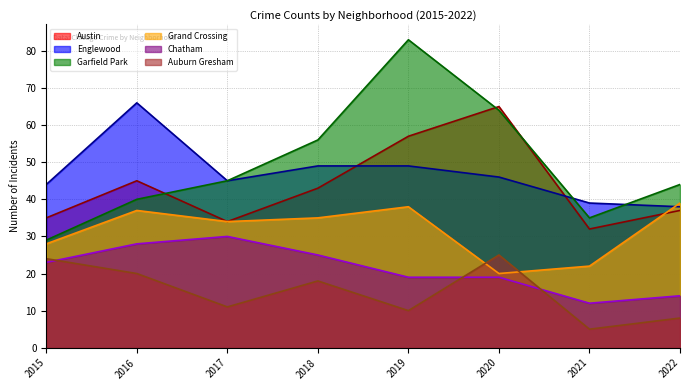

What value does the Chatham series have at 2021, to the nearest 5?

10